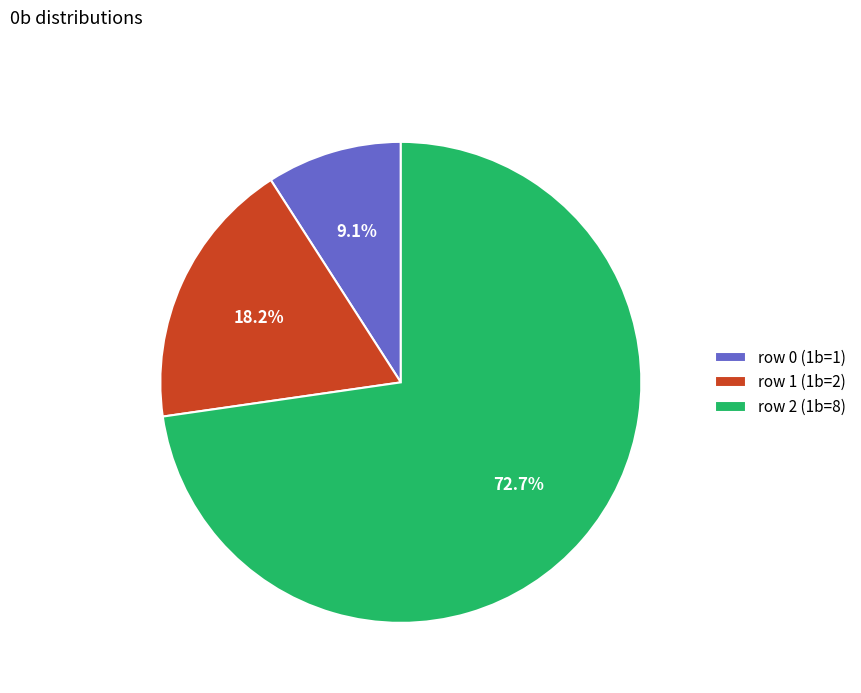

The row 0 (1b=1) slice represents 9% of the pie. True or false?

True